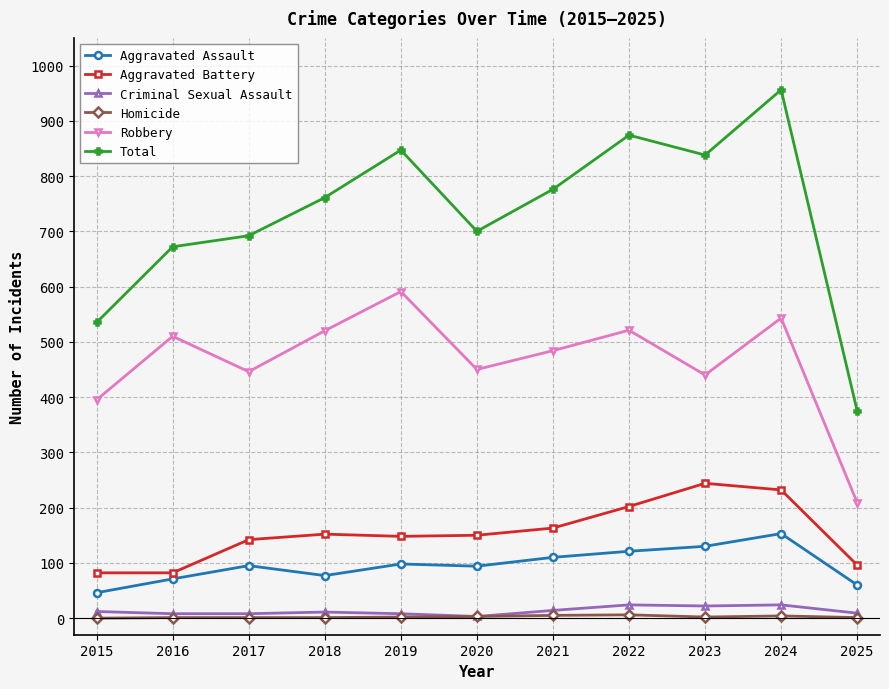

At which label is Aggravated Battery closest to 163?

2021